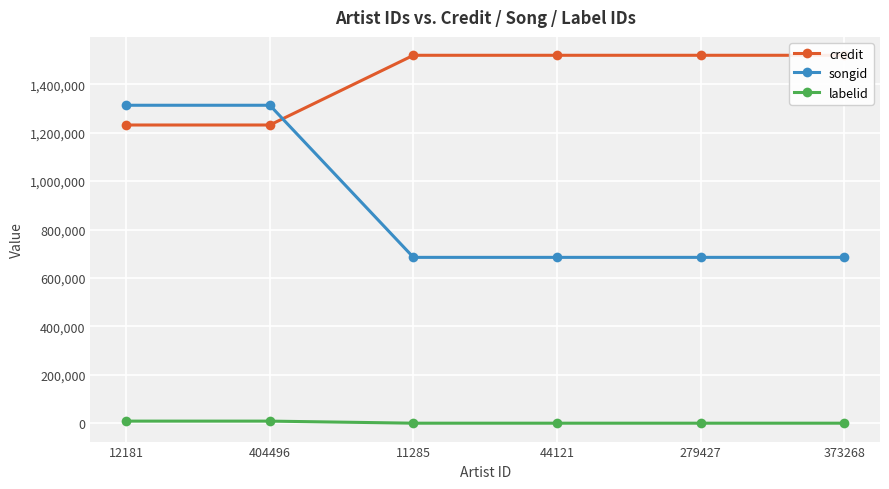

Where is songid nearest to the value 999268?

11285